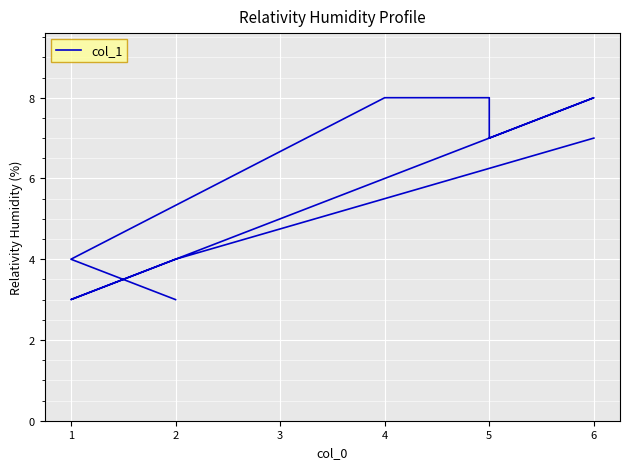

The chart shows a value of 2 at 2. True or false?

False